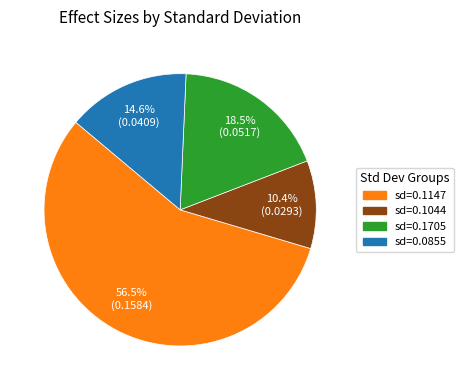

Which has a higher value, sd=0.1705 or sd=0.1044?

sd=0.1705